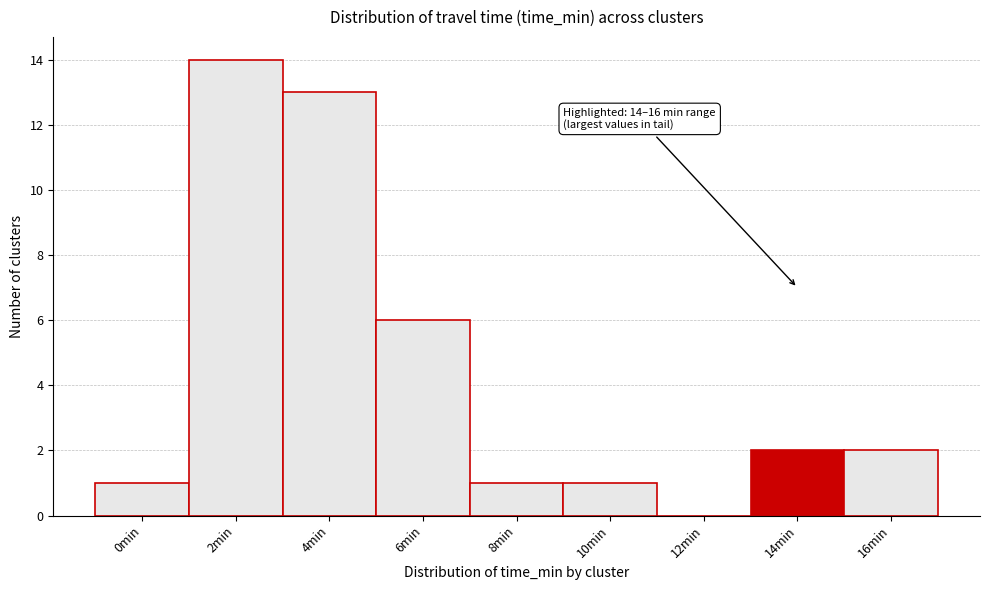

Reading right to left, transcribe all the data shown in this chart.

16min=2	14min=2	12min=0	10min=1	8min=1	6min=6	4min=13	2min=14	0min=1